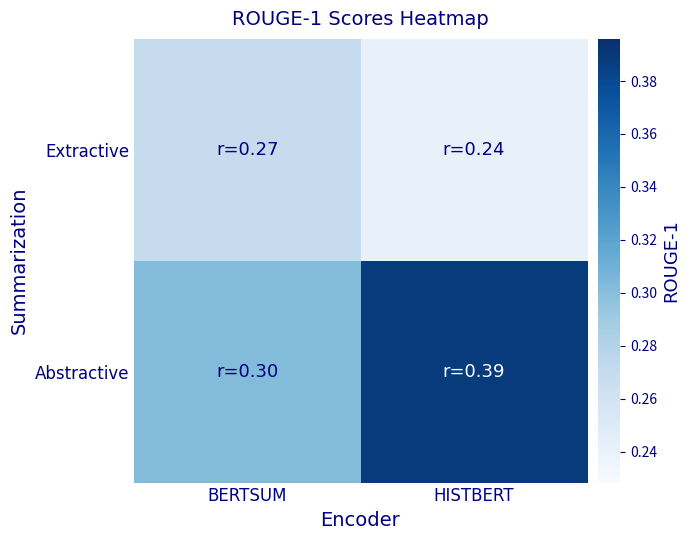

Rank the series at HISTBERT from highest to lowest value.

Abstractive, Extractive